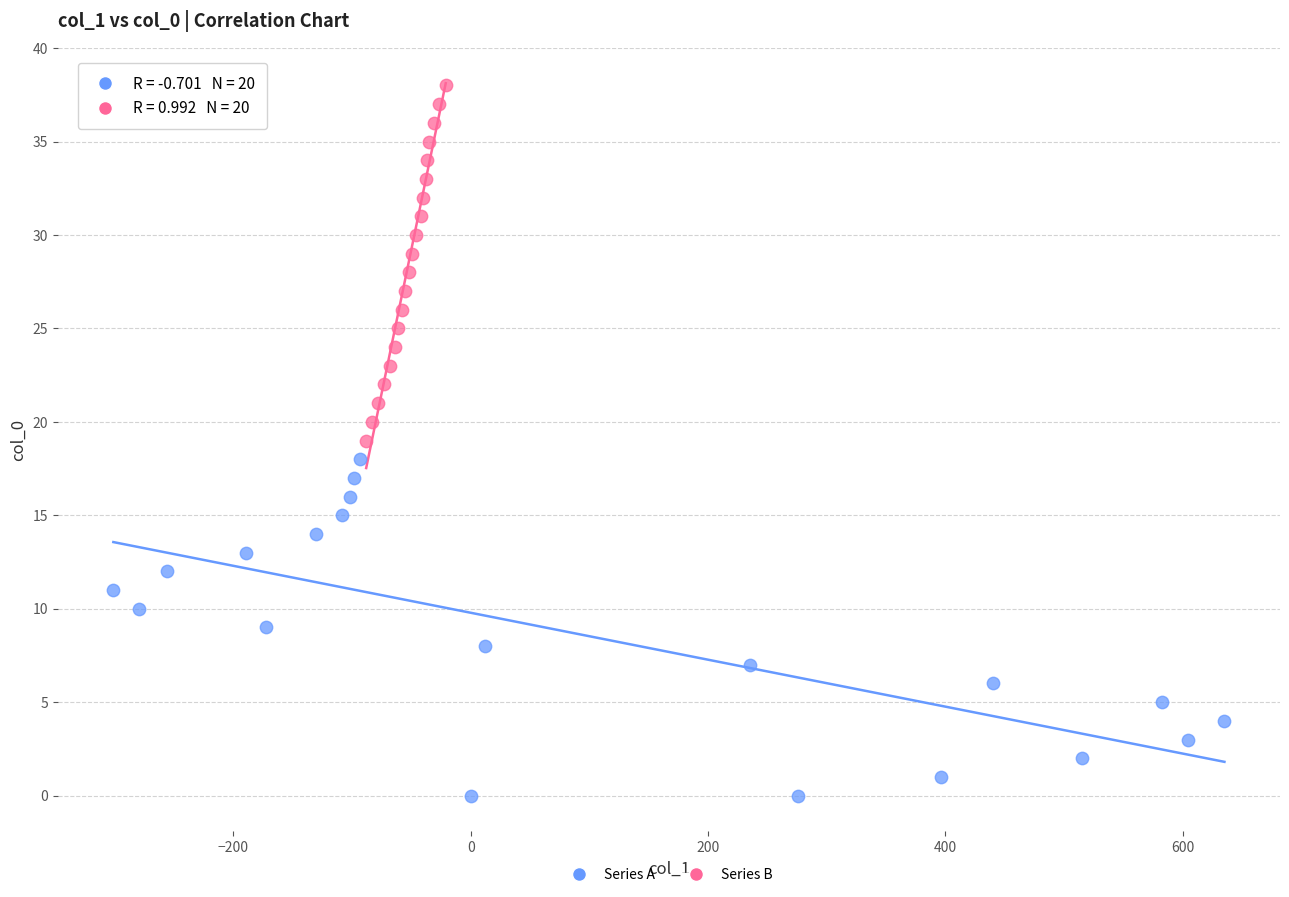

Which series reaches the maximum Y coordinate?

Series B